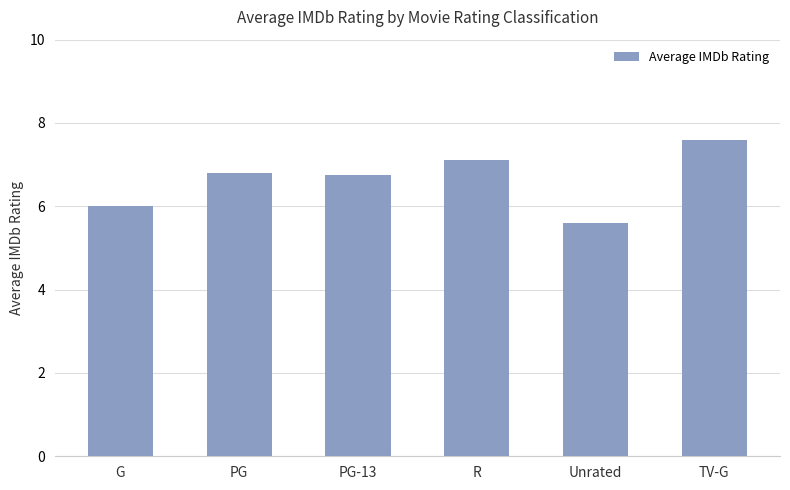

At which label is the value closest to 6?

G